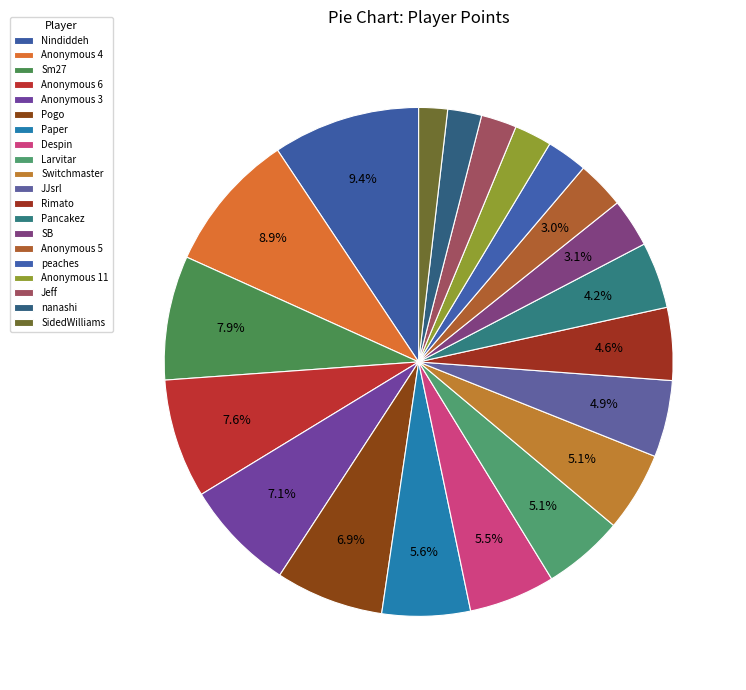

How many slices are in this pie chart?

20